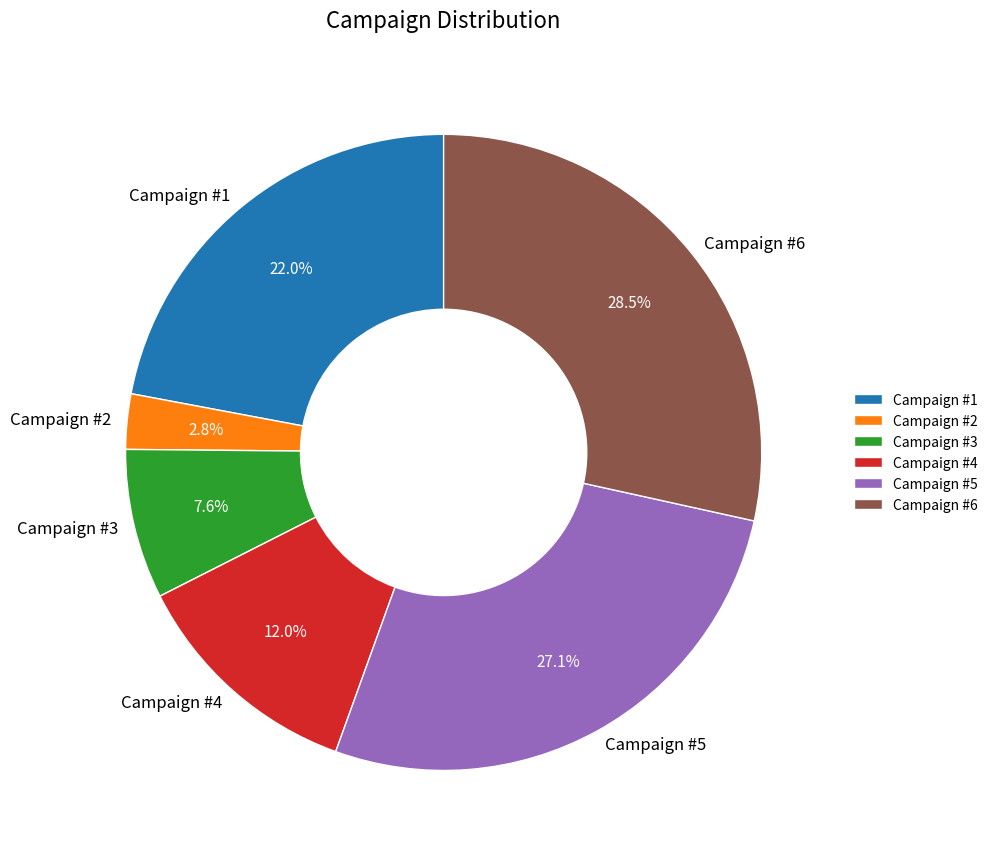

What is the total percentage of Campaign #1 and Campaign #5?

49.1%